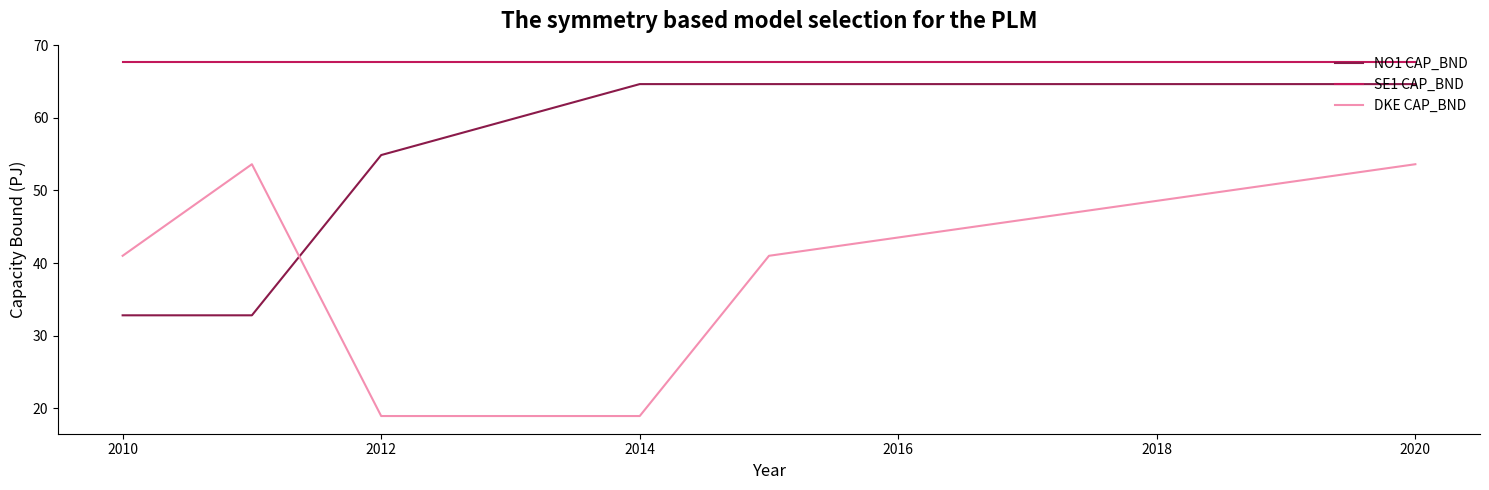

Reading left to right, what are all the values shown in this chart?

NO1 CAP_BND: 32.8	32.8	54.9	64.6	64.6	64.6
SE1 CAP_BND: 67.6	67.6	67.6	67.6	67.6	67.6
DKE CAP_BND: 41.0	53.6	18.9	18.9	41.0	53.6